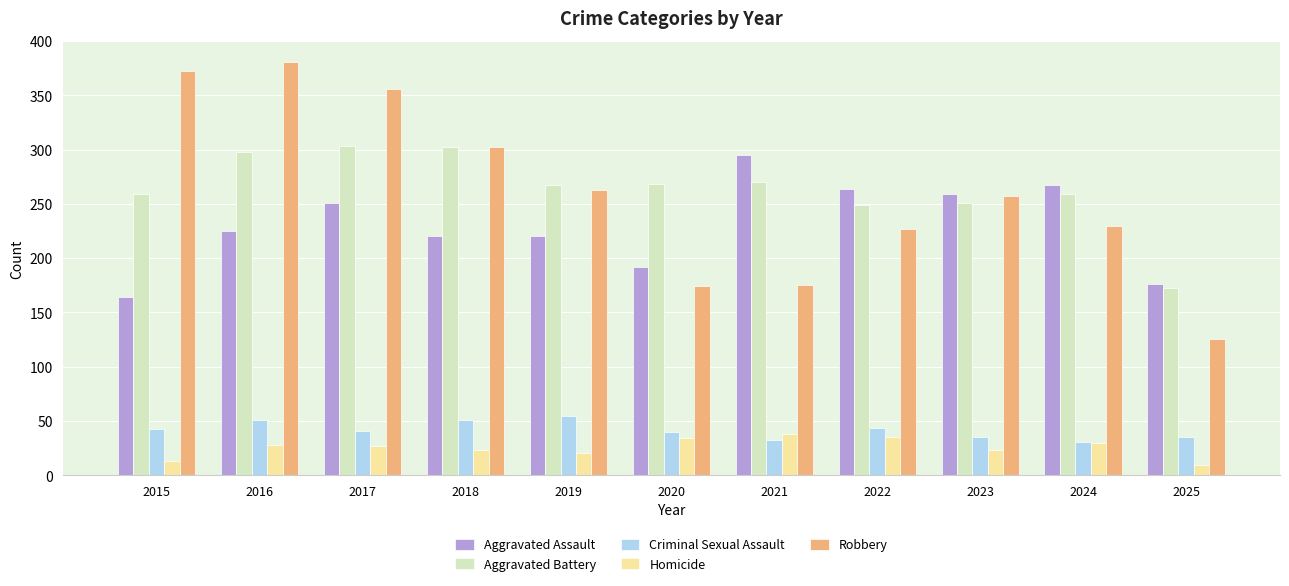

At which category does the chart reach its peak across all series?

2016